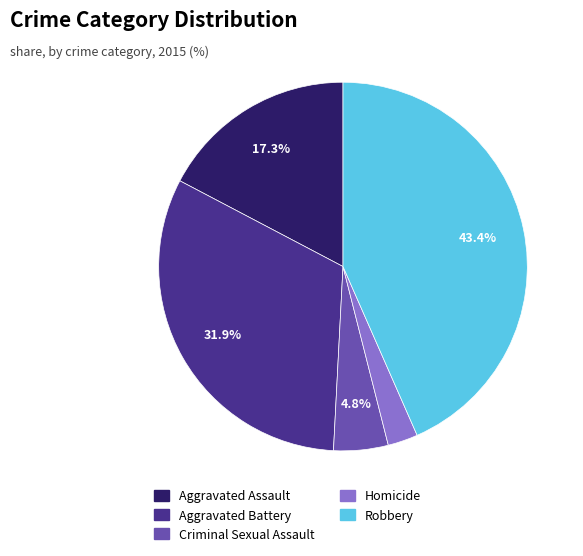

The Aggravated Battery slice represents 45% of the pie. True or false?

False